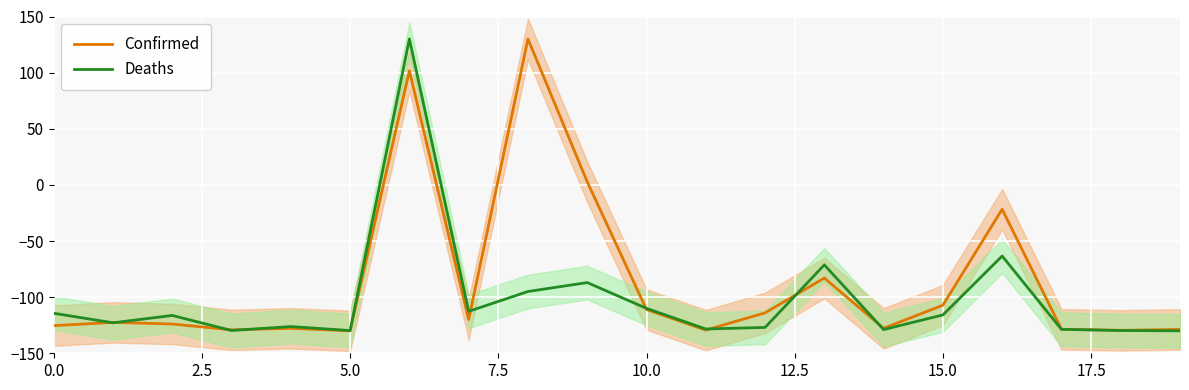

What is the label of the 15th point from the left?

14